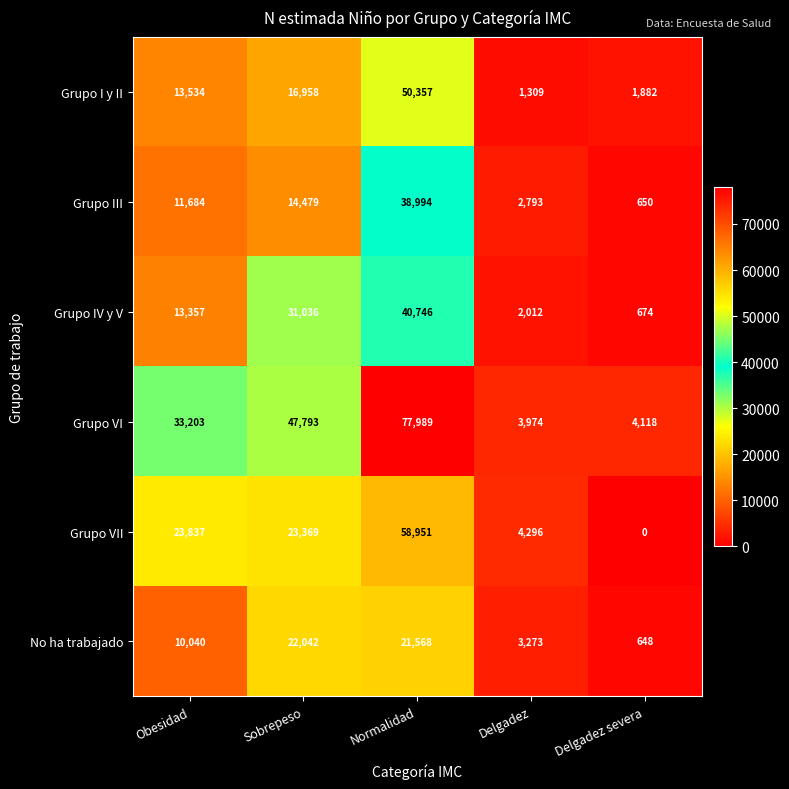

Is the value of Grupo VII at Obesidad greater than the value of Grupo III at Obesidad?

Yes